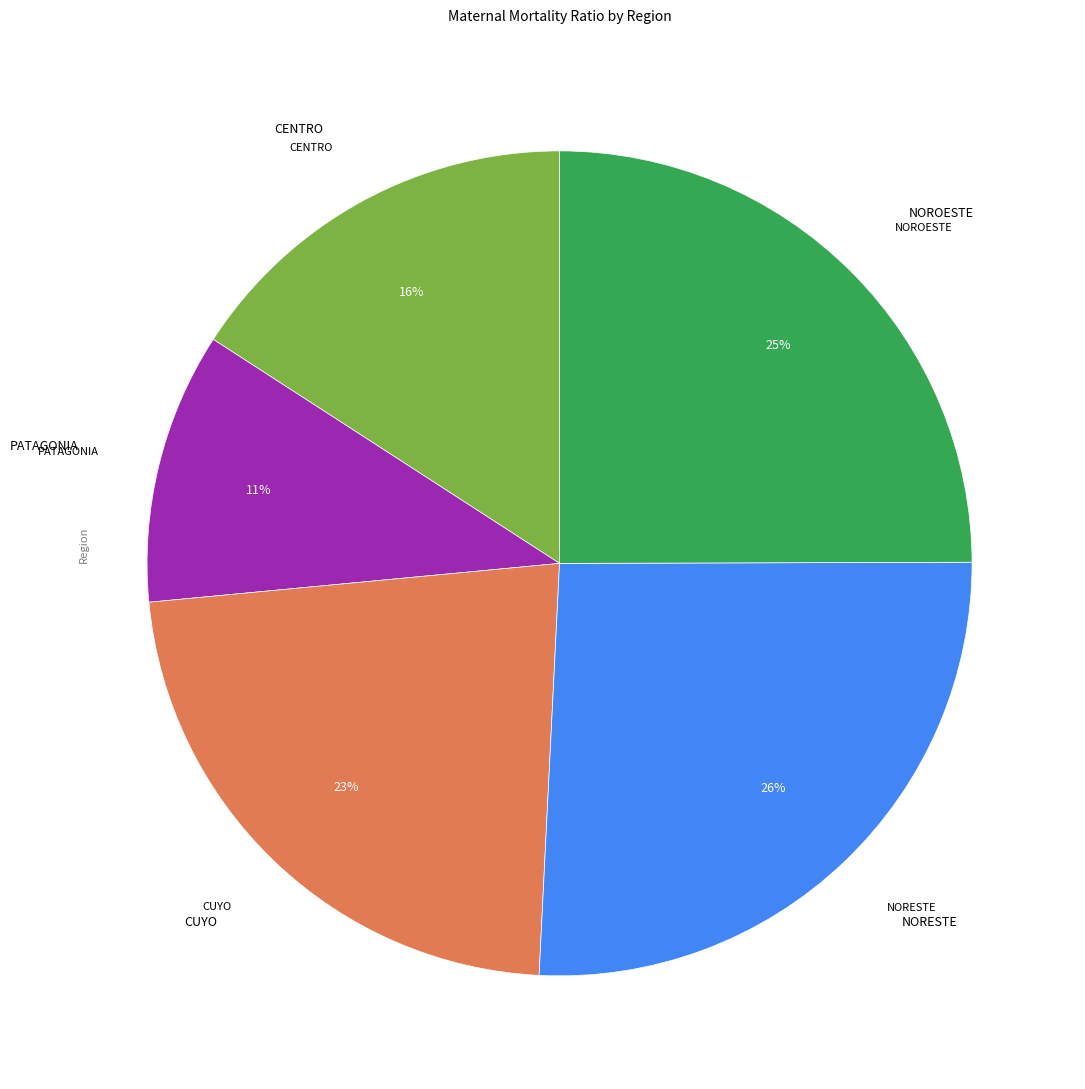

How many slices are in this pie chart?

5